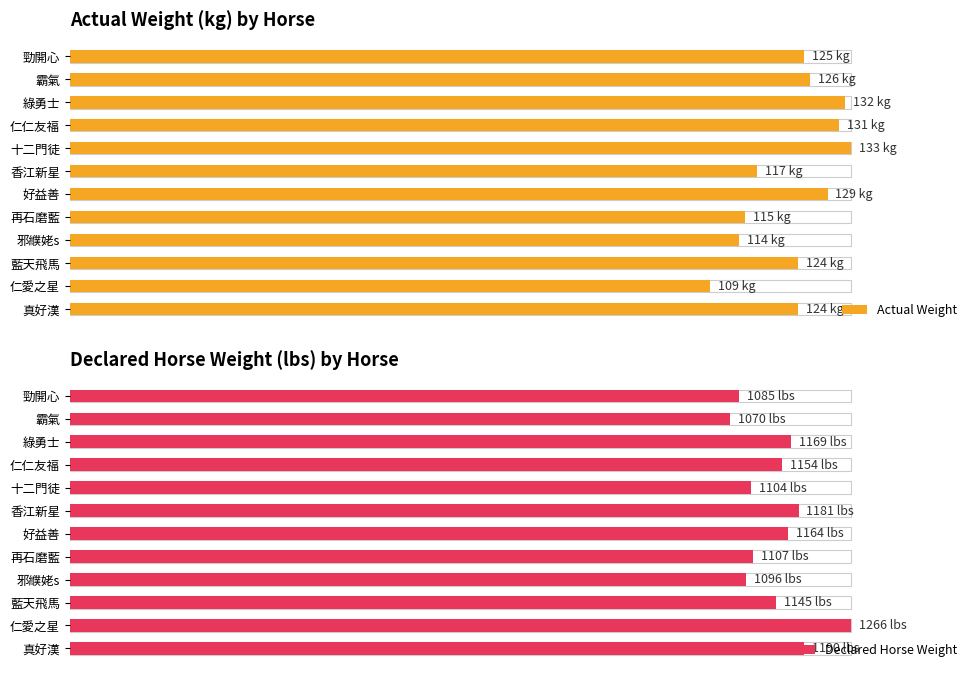

Which series has the largest total across all categories?

Actual Weight